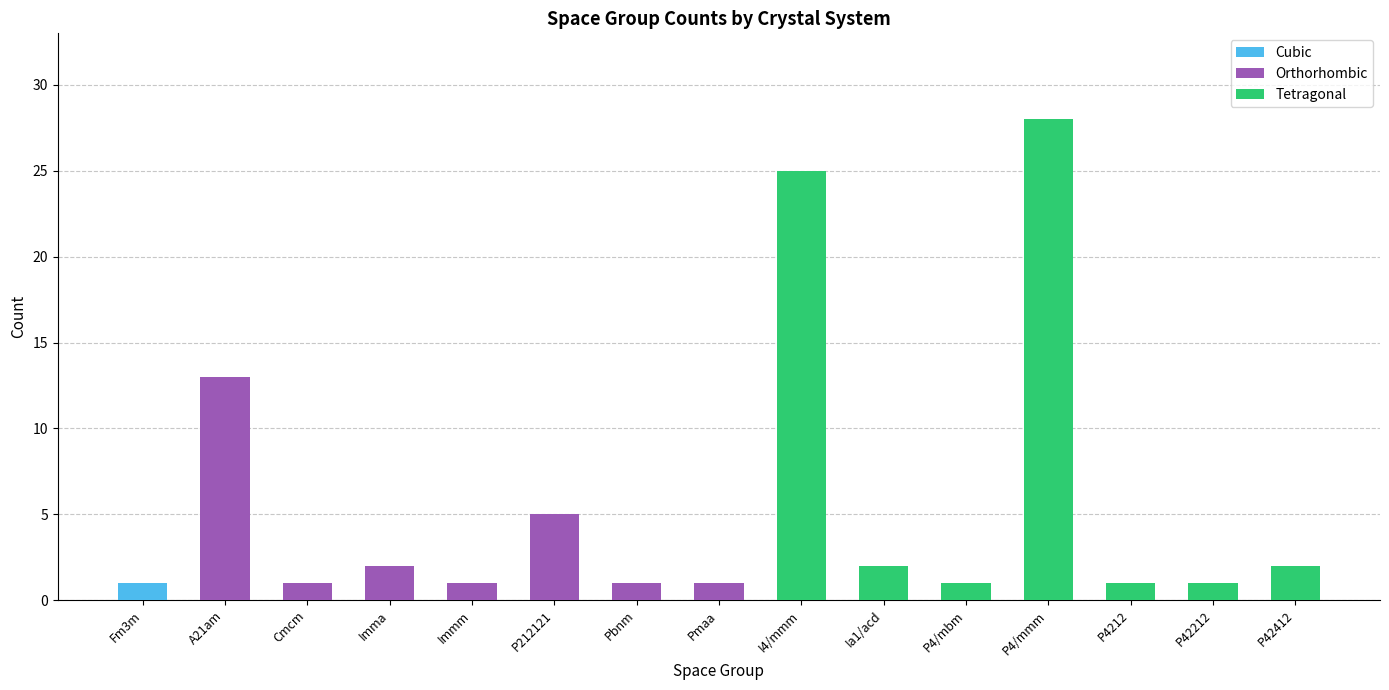

What is the average value of the Tetragonal series?

9